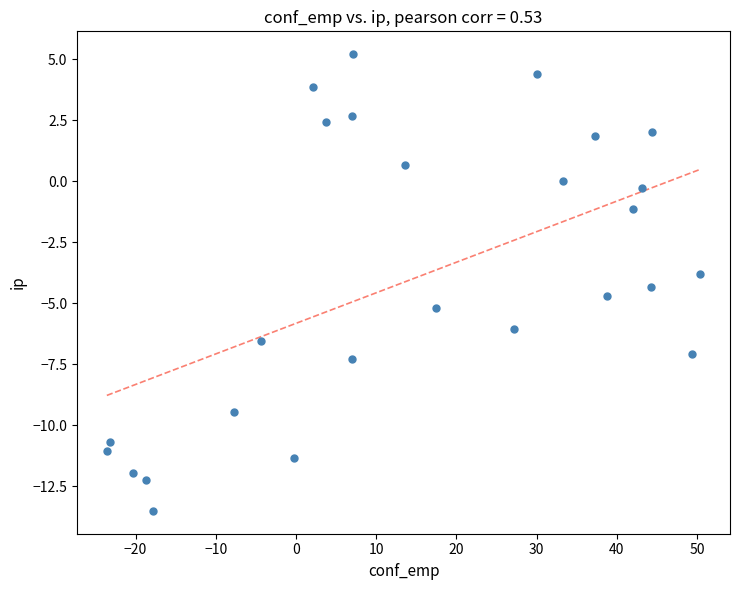

What is the range of X values (max minus min)?

74.0